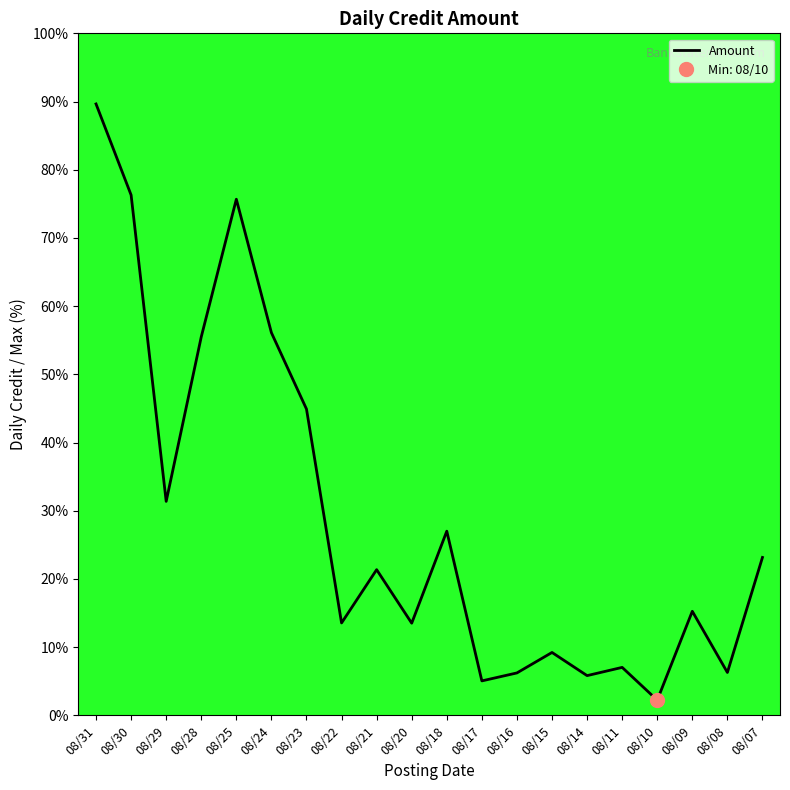

Does the chart have visible grid lines?

No